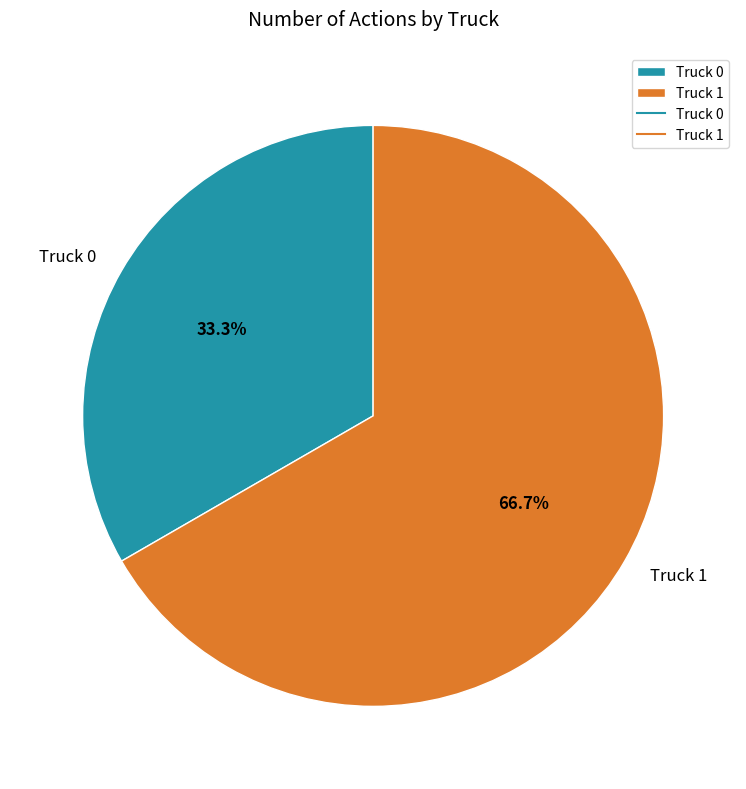

To the nearest percent, what percentage of the pie is Truck 0?

33%